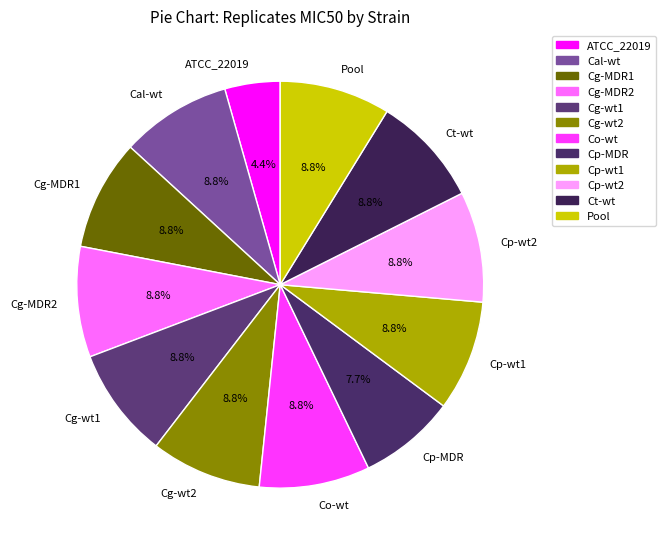

True or false: Cg-MDR1 accounts for 1% of the total.

False